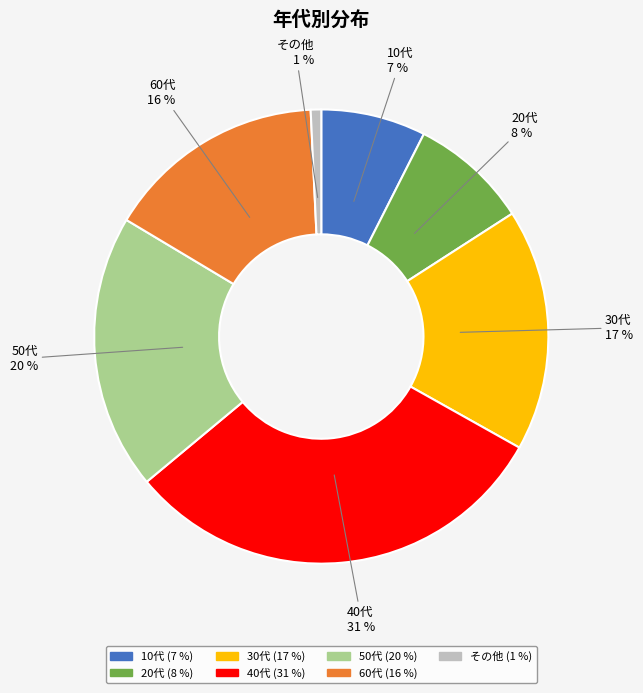

Count the number of slices in the pie.

7